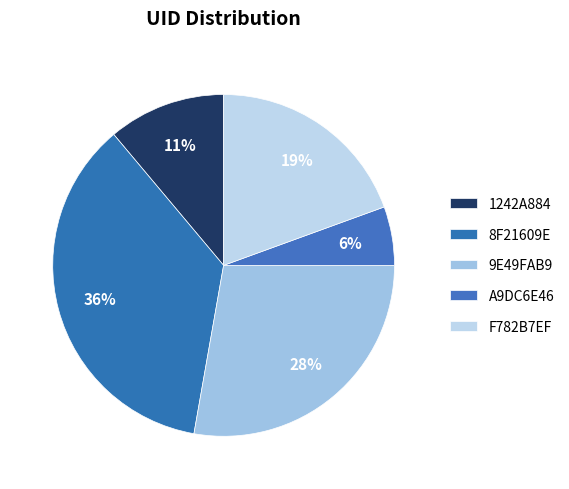

Is there a majority slice in this chart?

No